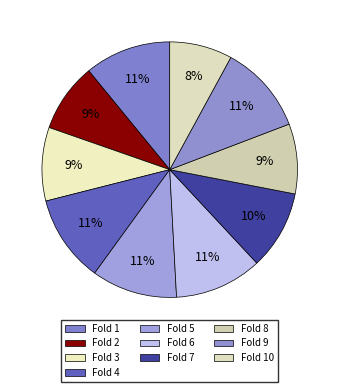

Count the number of slices in the pie.

10